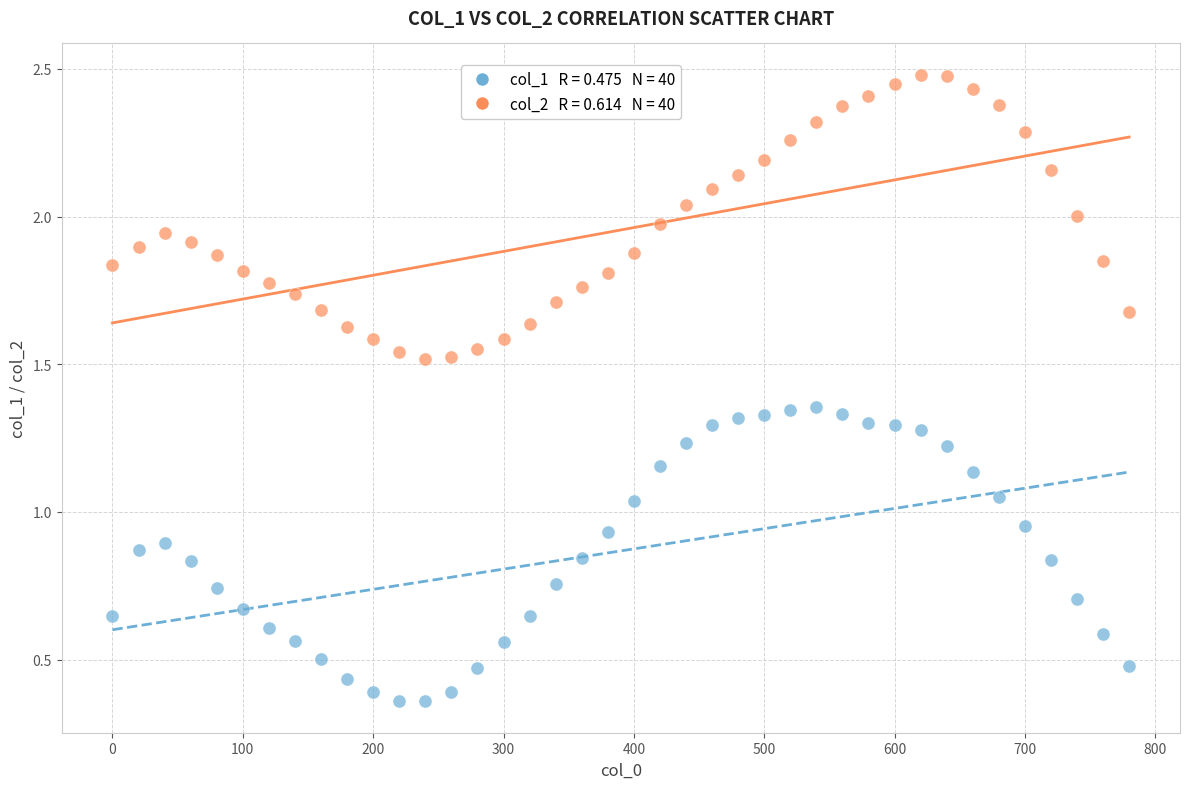

Across all data points, what is the range of X values (max minus min)?

780.0